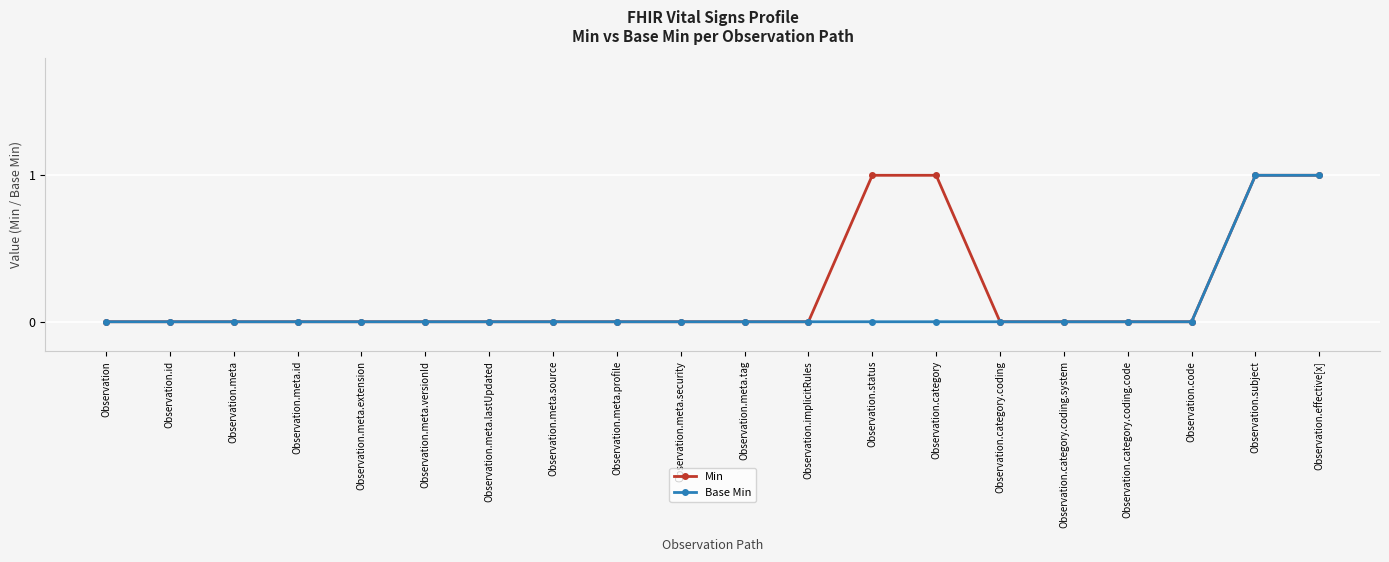

Which series has the largest total across all categories?

Min